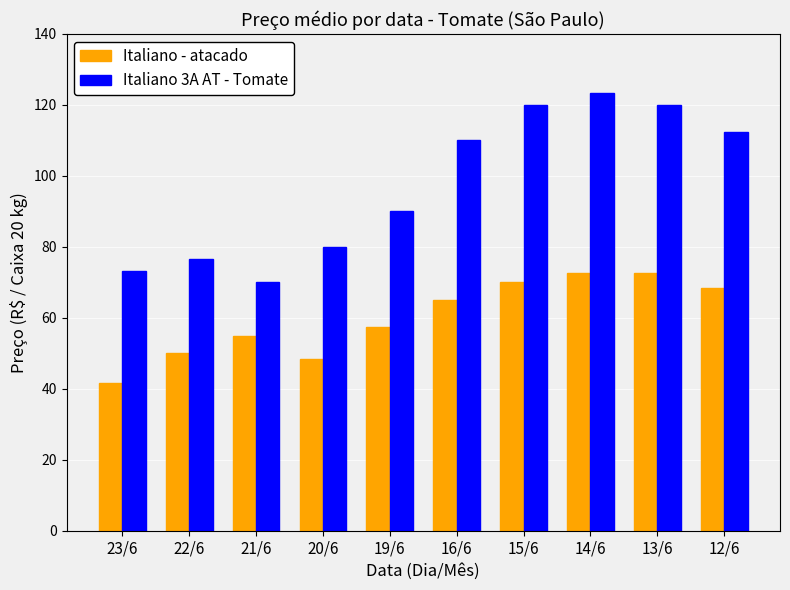

What position from the right is 20/6?

7